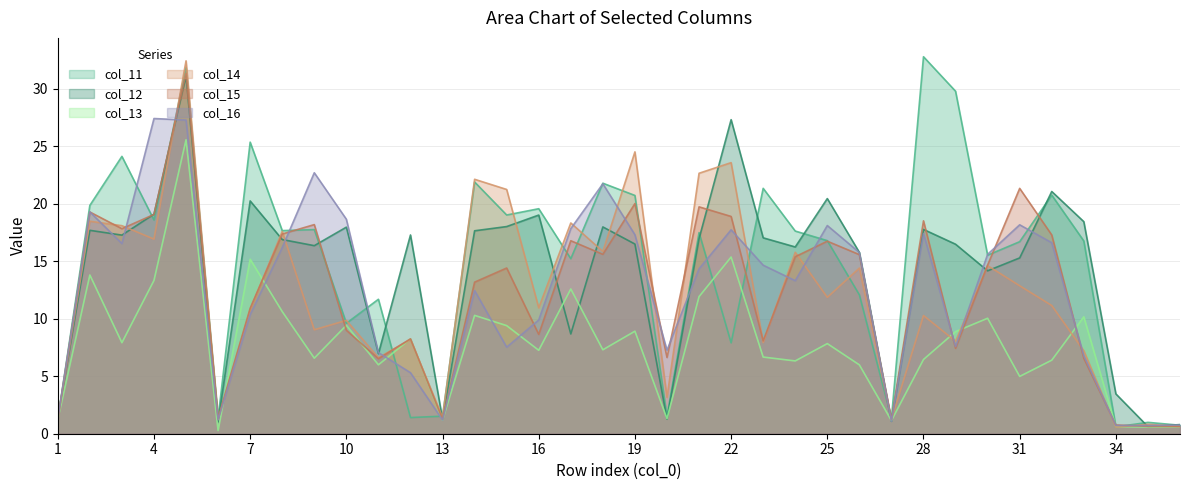

Rank the series by their maximum value, from lowest to highest.

col_13, col_16, col_12, col_15, col_14, col_11